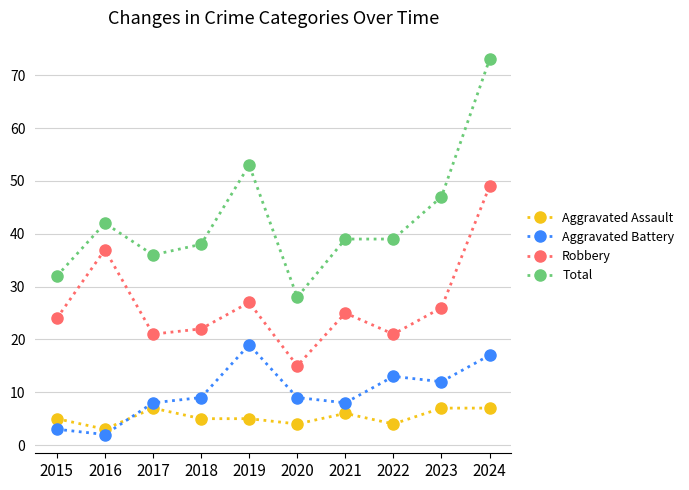

The Total series shows 53 at 2019. True or false?

True